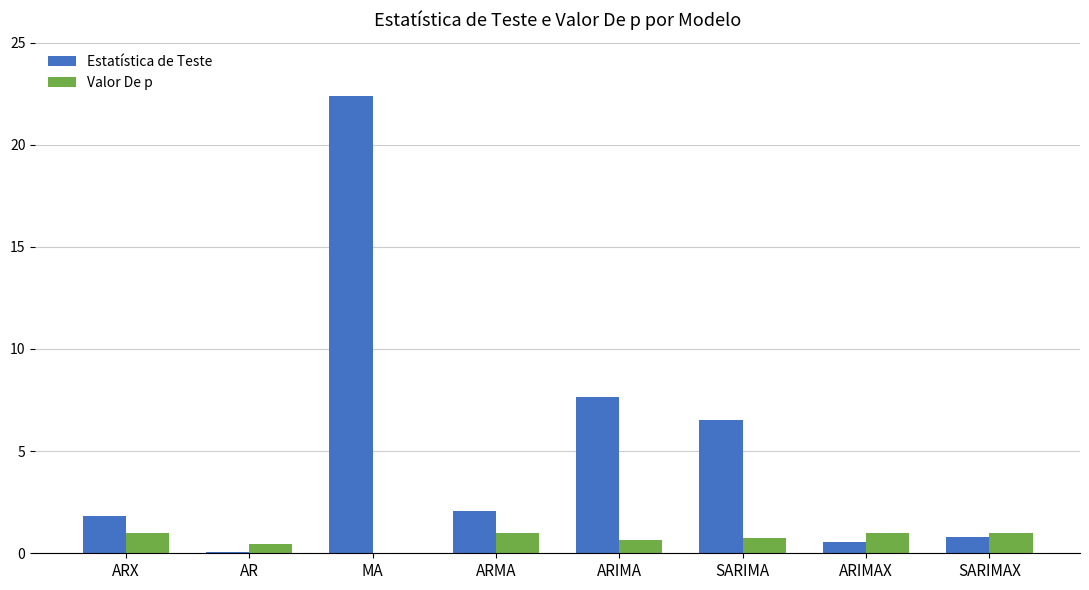

Are the bars horizontal?

No